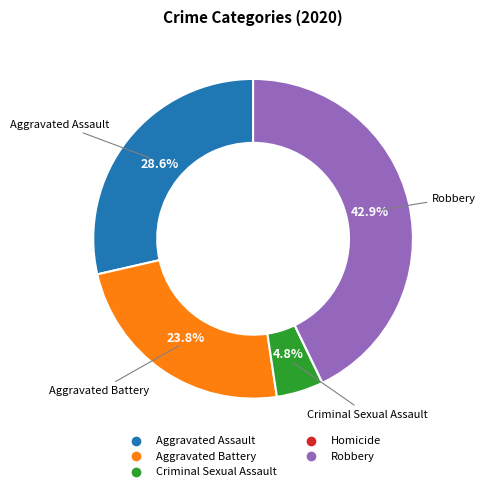

Is there any slice that represents more than half of the pie?

No